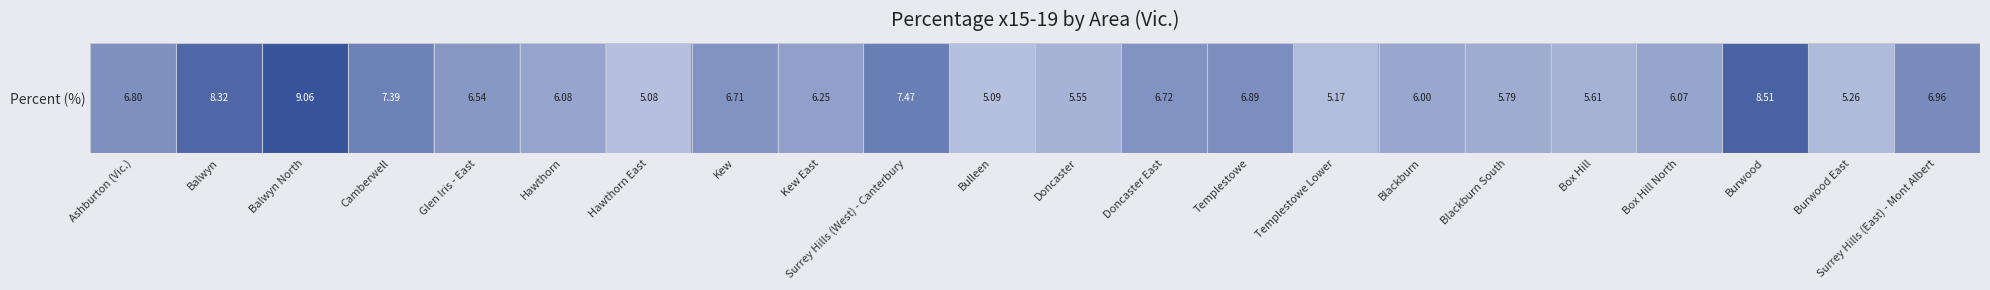

True or false: the data shows 2.2 at Balwyn North.

False